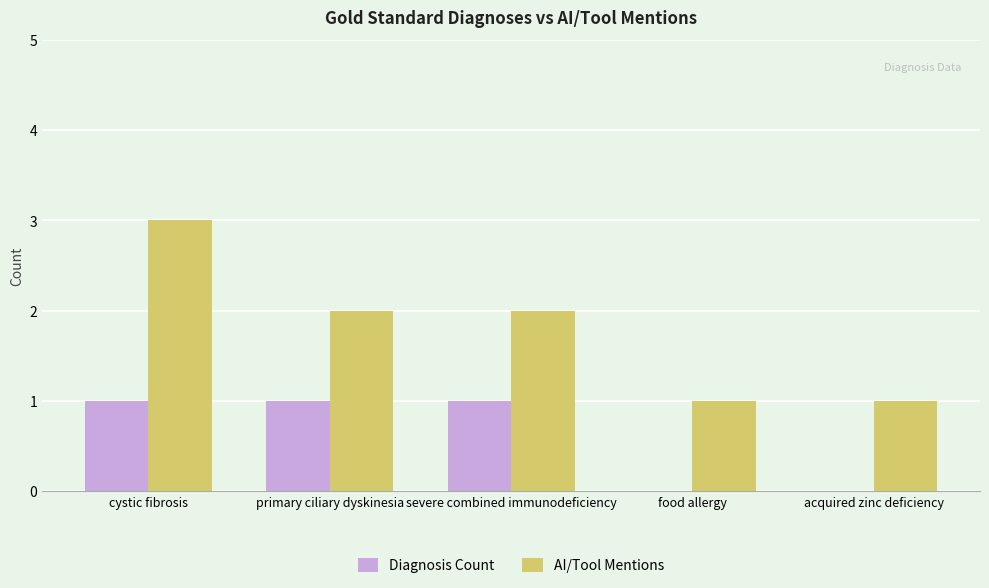

True or false: AI/Tool Mentions has a value of 2 at severe combined immunodeficiency.

True